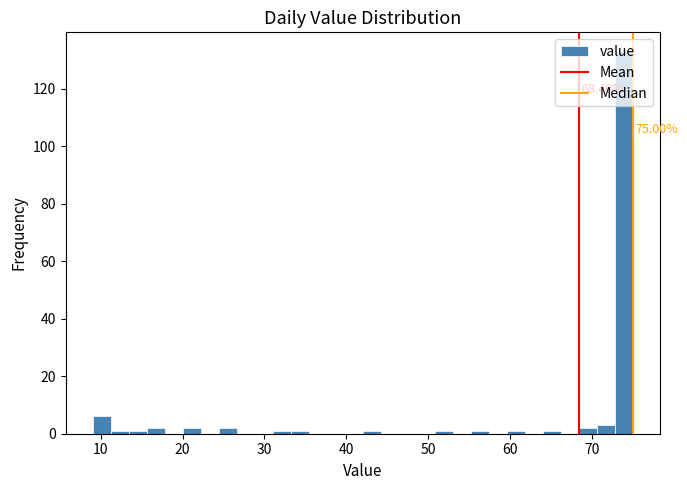

Around what value on the x-axis is the tallest bar? Give the approximate position of its centre, as read against the axis.

74